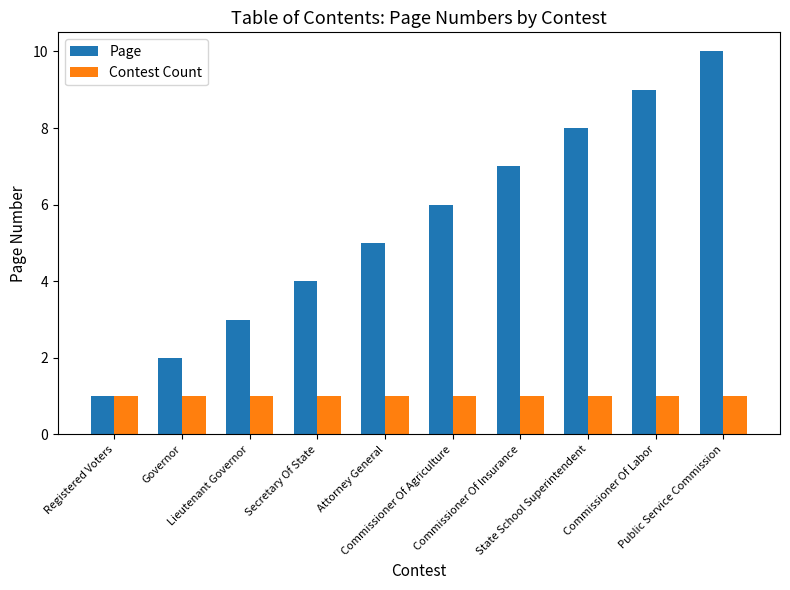

List the series in order of their peak value, lowest first.

Contest Count, Page